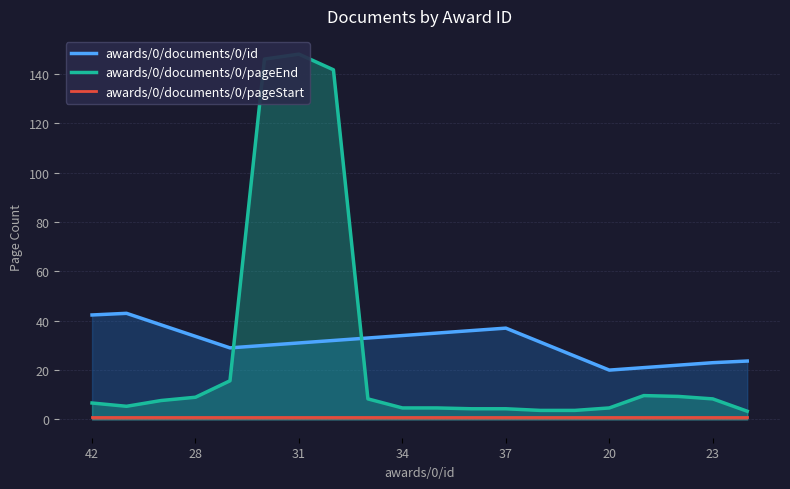

Which has a higher value, 11 or 13?

11